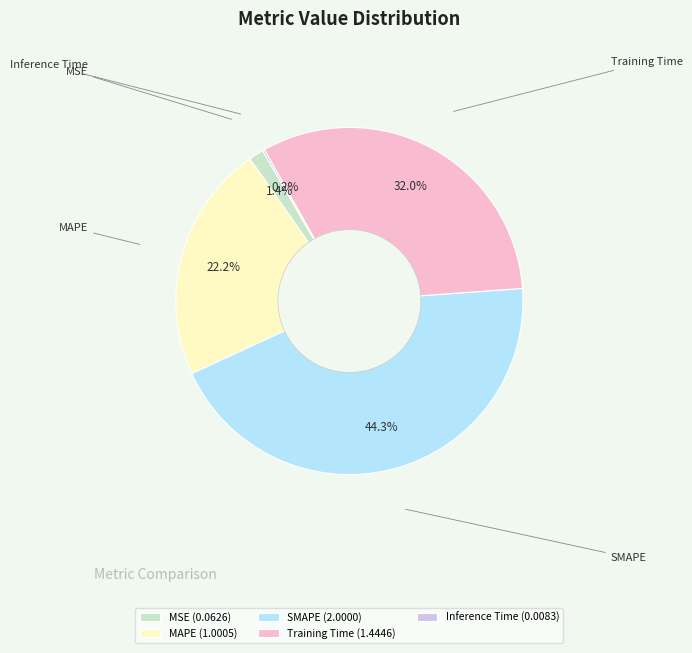

Is there any slice that represents more than half of the pie?

No